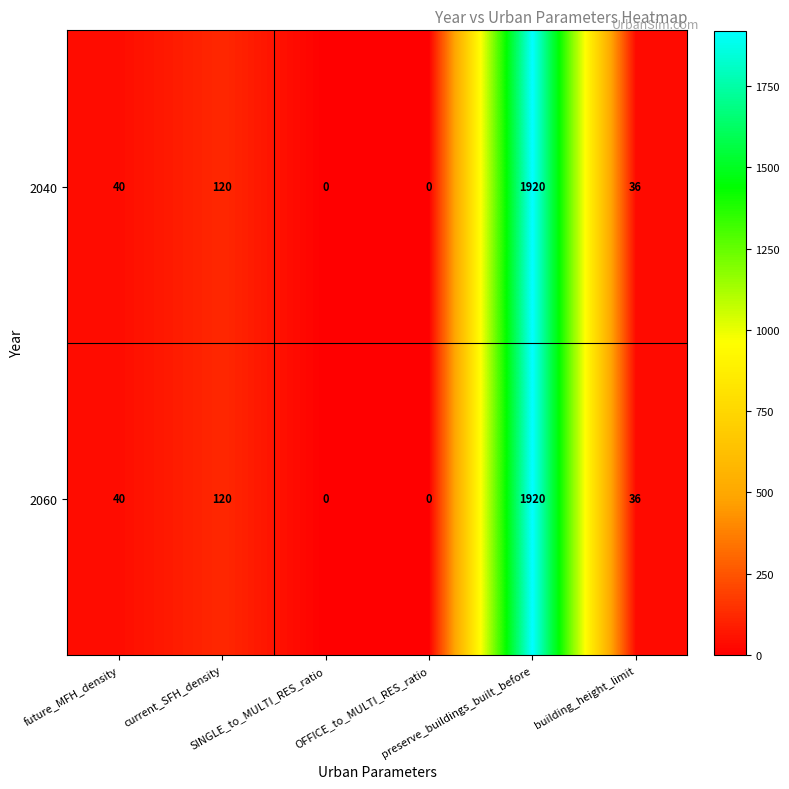

What is the difference between the maximum and minimum values in the 2040 series?

1920